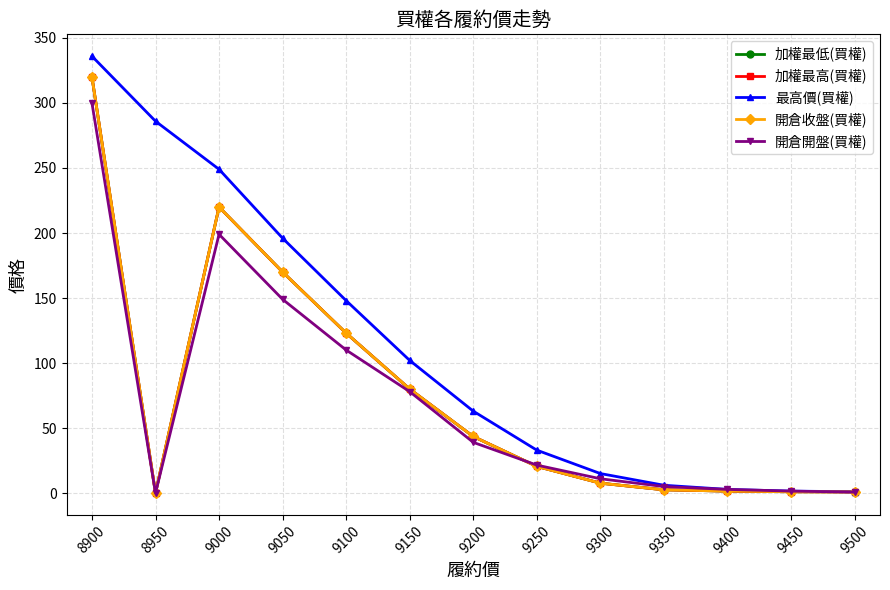

Is this an area chart (filled region under the line)?

No